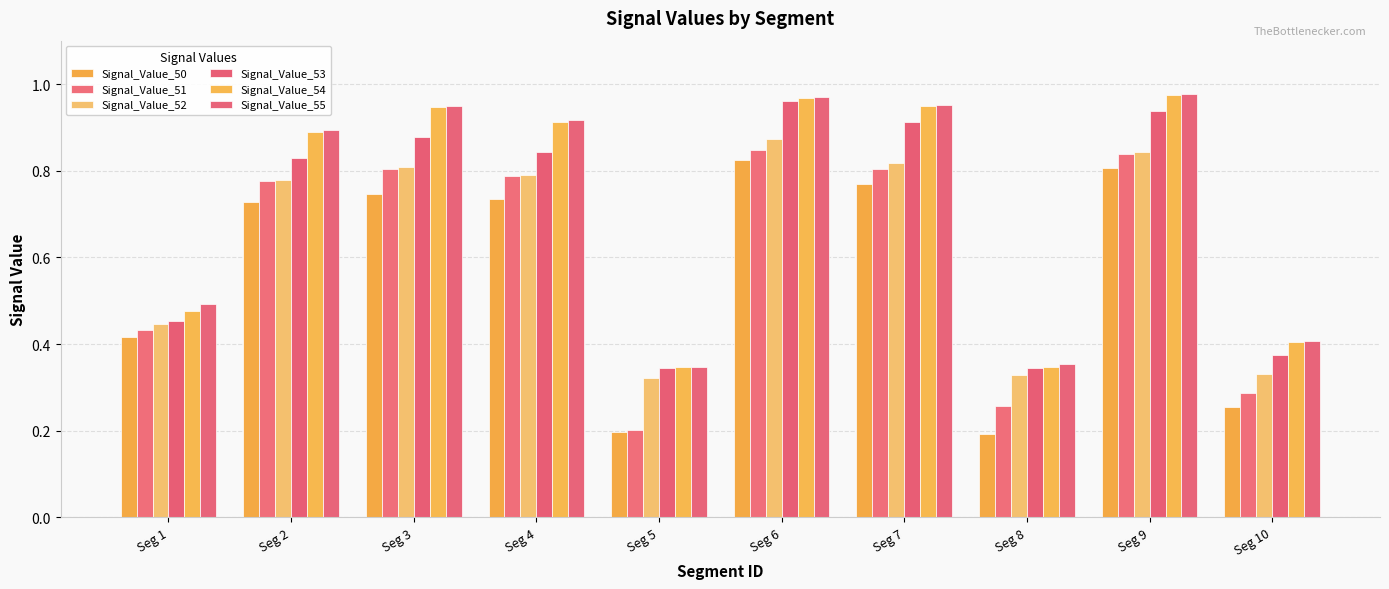

What is the value of the Signal_Value_54 bar at the 8th from the left?

0.3